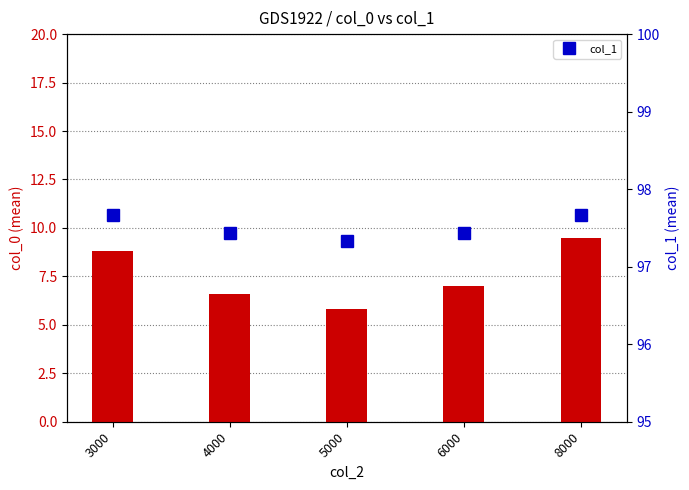

How many data points does each series have?

5